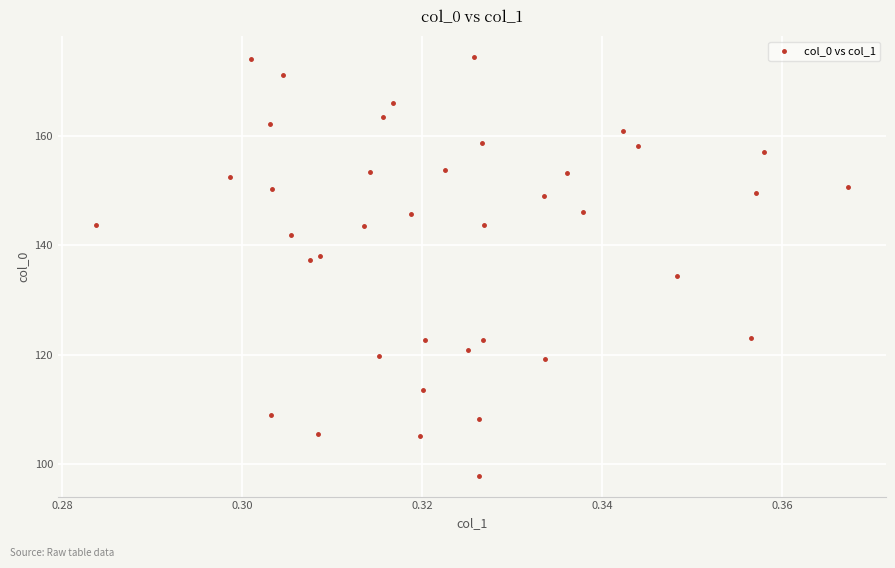

What is the range of Y values (max minus min)?

76.4